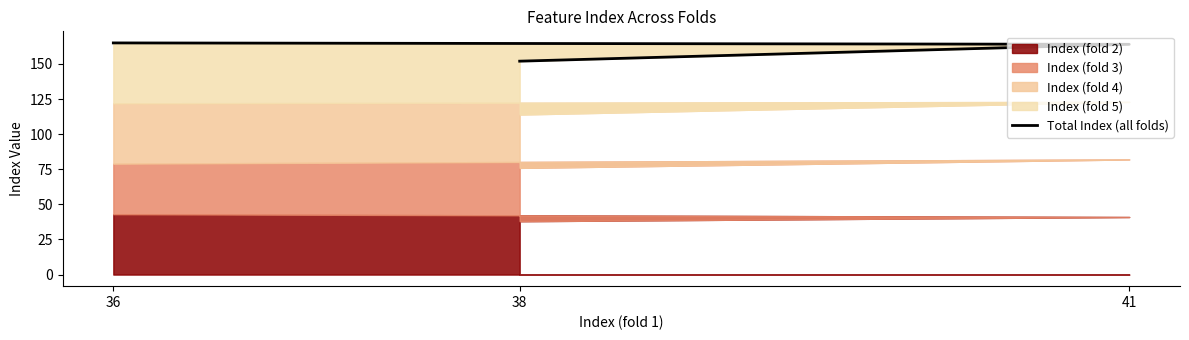

Read the value at 36.

165